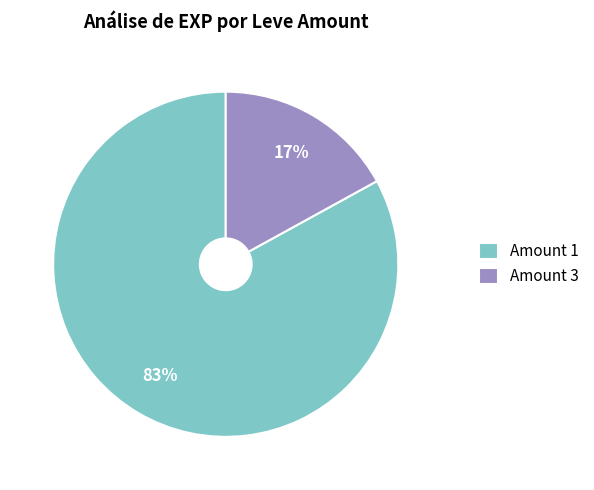

To the nearest percent, what portion does Amount 1 represent?

83%